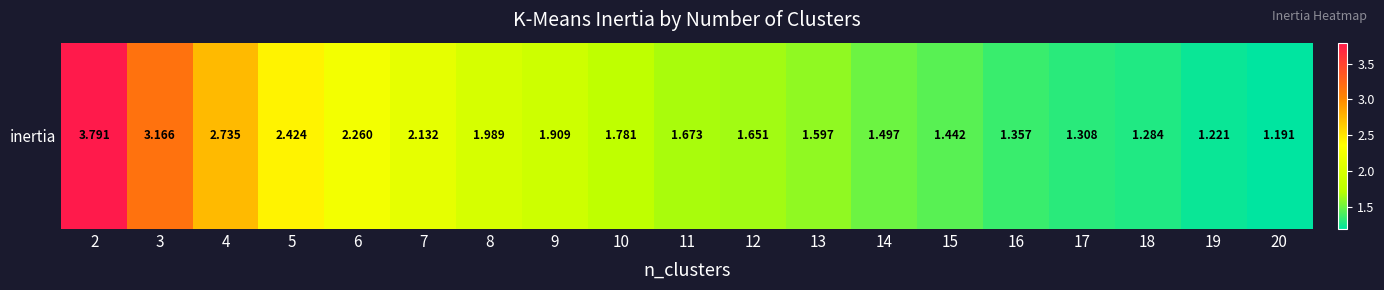

Which label corresponds to the largest value in the chart?

2